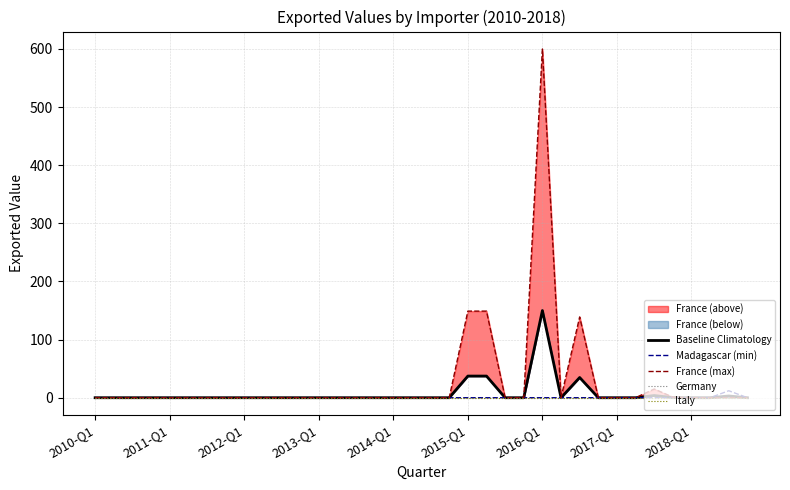

Is this an area chart (filled region under the line)?

No